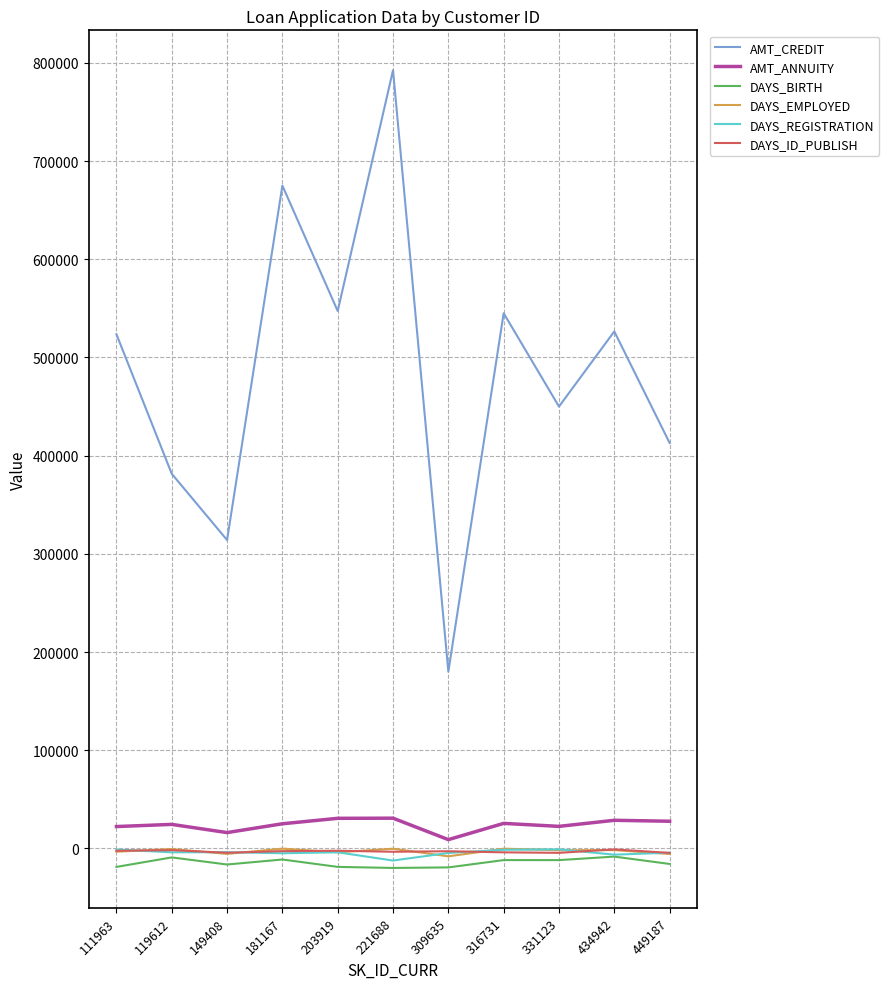

Read the DAYS_BIRTH value at 149408.

-16337.0